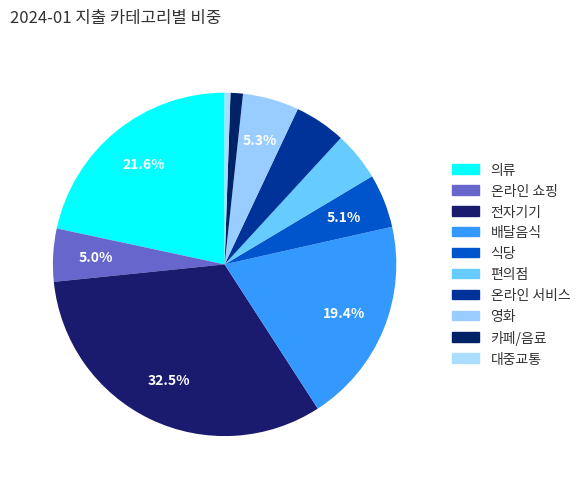

Is there any slice that represents more than half of the pie?

No